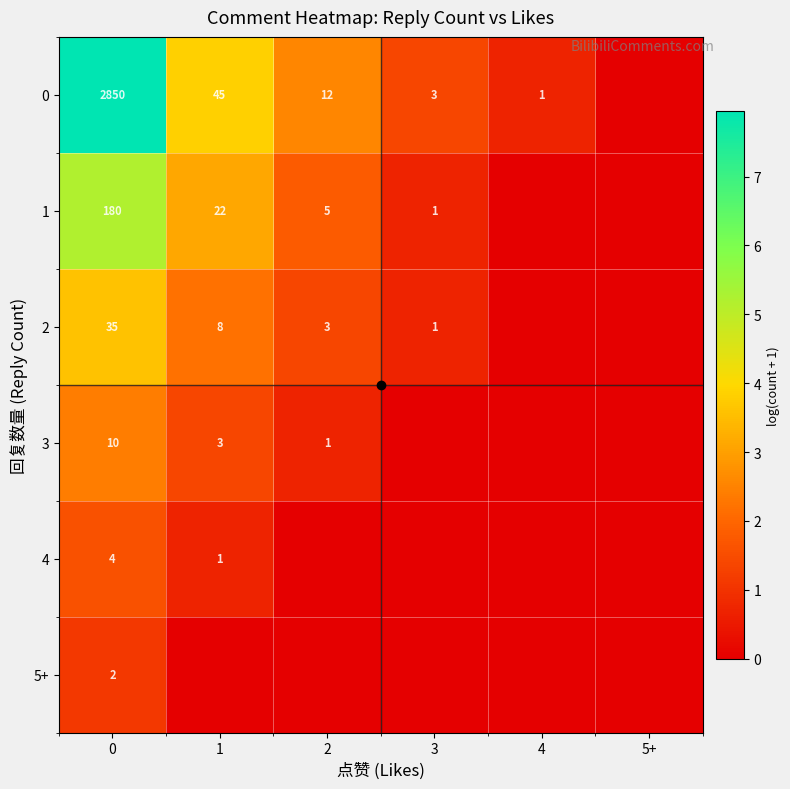

Read the 5+ value at 0.

1.1